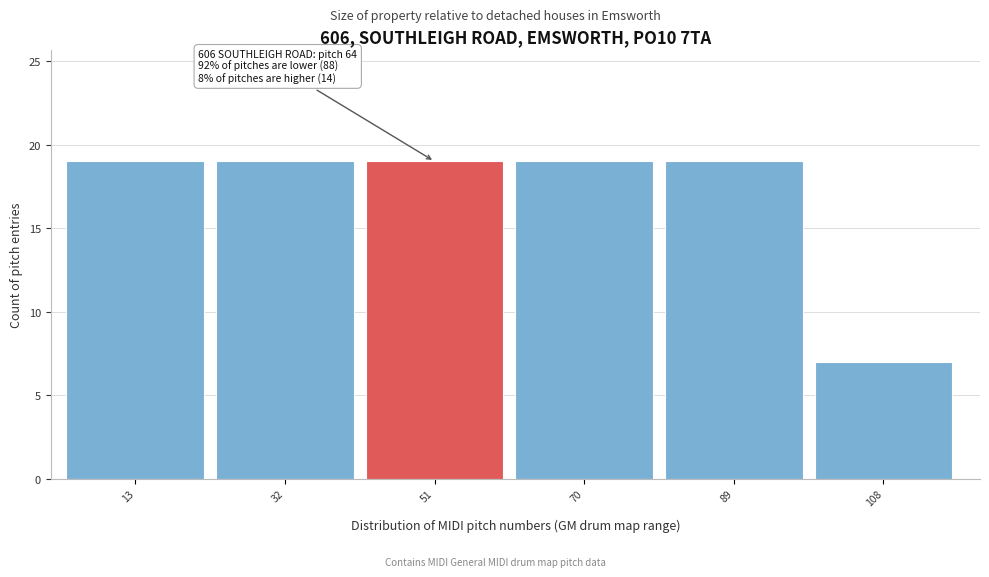

Reading left to right, what are all the values shown in this chart?

19	19	19	19	19	7